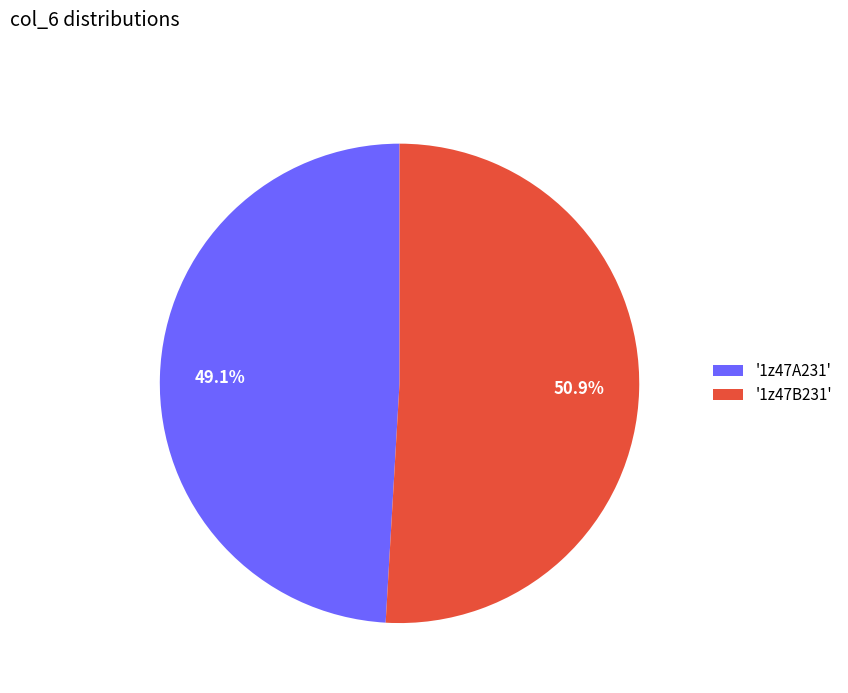

Is the sum of '1z47A231' and '1z47B231' greater than half?

Yes